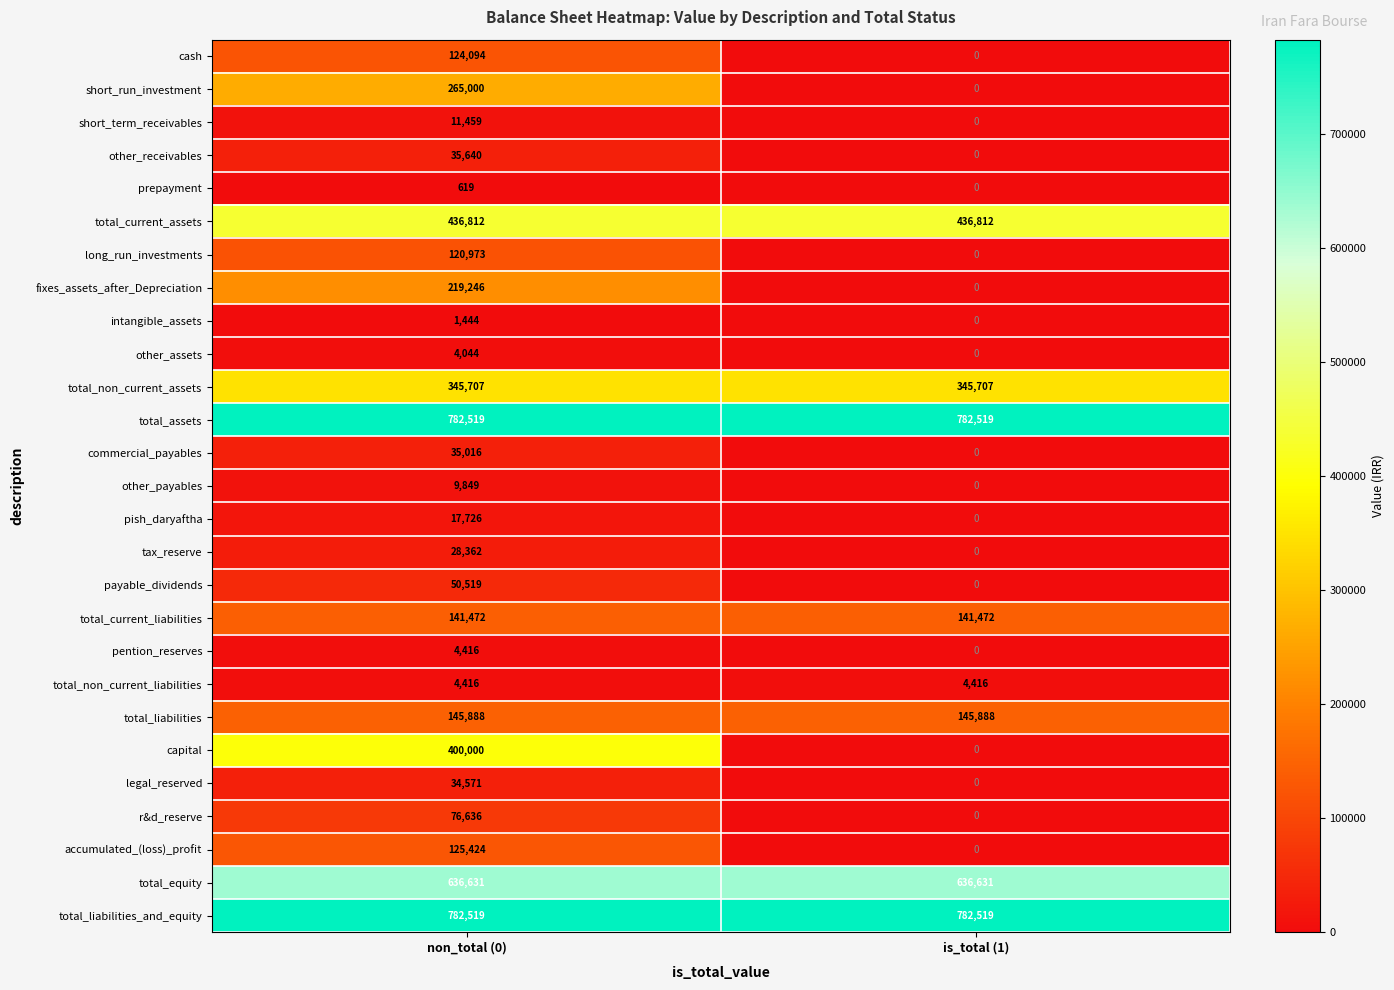

What is the difference between the maximum and minimum values in the cash series?

124094